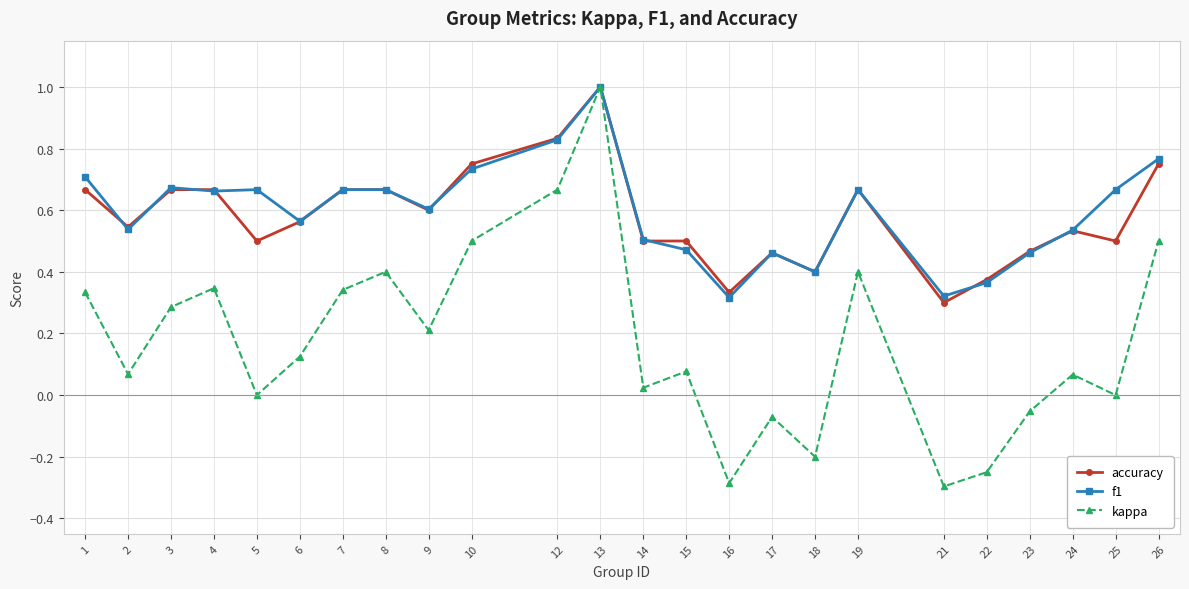

In kappa, how many points are lower than both neighbors (excluding endpoints)?

8